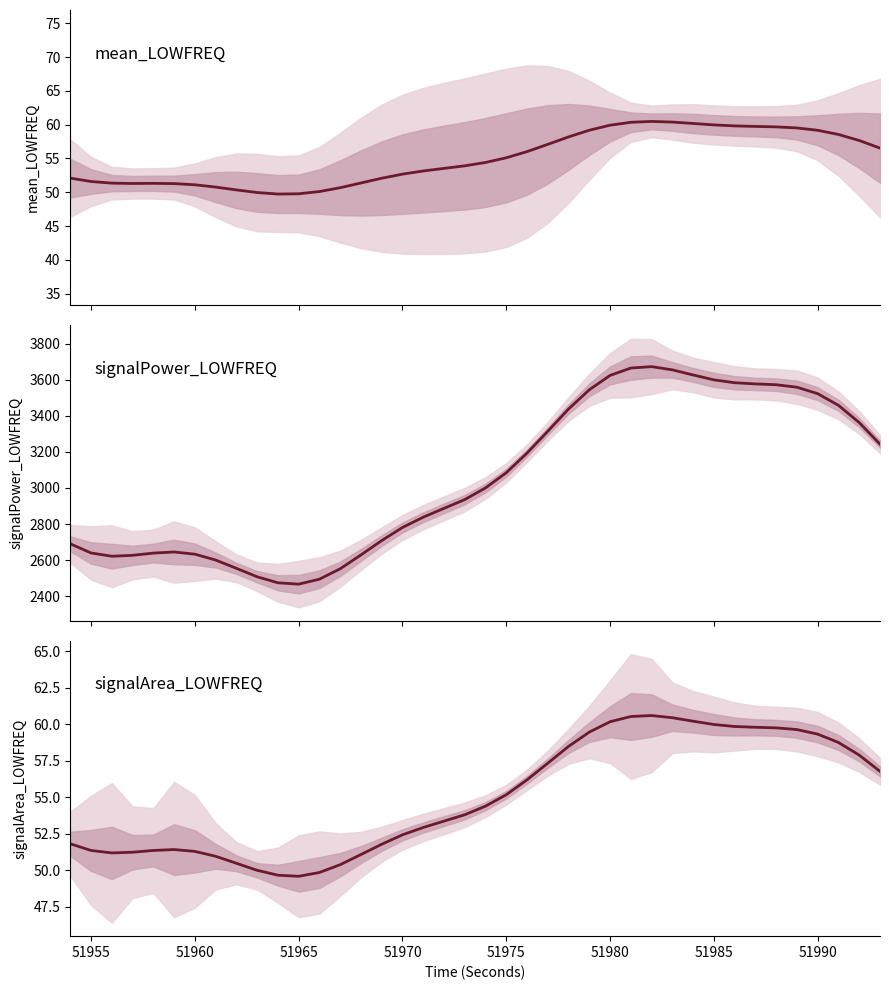

Reading right to left, transcribe all the data shown in this chart.

mean_LOWFREQ: 56.5	57.7	58.5	59.2	59.5	59.7	59.7	59.8	60.0	60.2	60.4	60.5	60.4	59.9	59.2	58.2	57.1	56.0	55.1	54.4	53.9	53.5	53.1	52.7	52.1	51.4	50.7	50.1	49.8	49.7	50.0	50.3	50.8	51.1	51.3	51.3	51.3	51.3	51.6	52.1
signalPower_LOWFREQ: 3242.7	3362.2	3457.9	3522.5	3558.3	3572.1	3576.7	3583.1	3599.2	3626.1	3654.5	3672.4	3664.6	3623.7	3544.3	3437.6	3314.3	3193.5	3084.6	3000.2	2935.7	2887.1	2838.2	2781.1	2708.4	2629.0	2552.2	2494.6	2467.1	2474.6	2507.9	2554.8	2600.7	2633.2	2645.4	2639.1	2626.8	2621.7	2639.9	2690.6
signalArea_LOWFREQ: 56.8	57.9	58.7	59.3	59.6	59.7	59.8	59.8	60.0	60.2	60.4	60.6	60.5	60.2	59.5	58.5	57.3	56.2	55.2	54.4	53.8	53.4	52.9	52.4	51.8	51.1	50.4	49.9	49.6	49.7	50.0	50.5	51.0	51.3	51.4	51.4	51.2	51.2	51.4	51.8